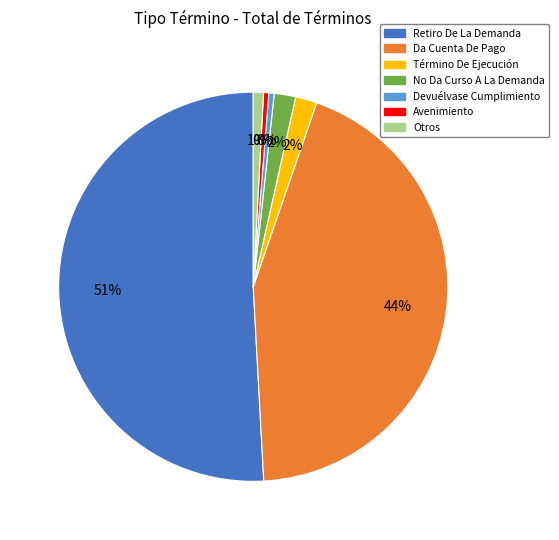

Count the number of slices in the pie.

7